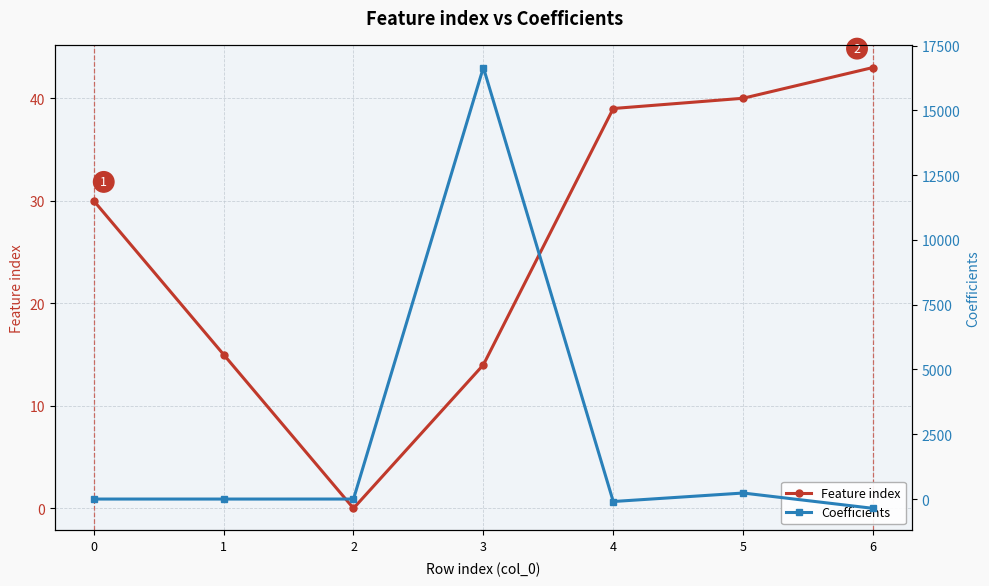

Which has a higher value, 6 or 2?

6